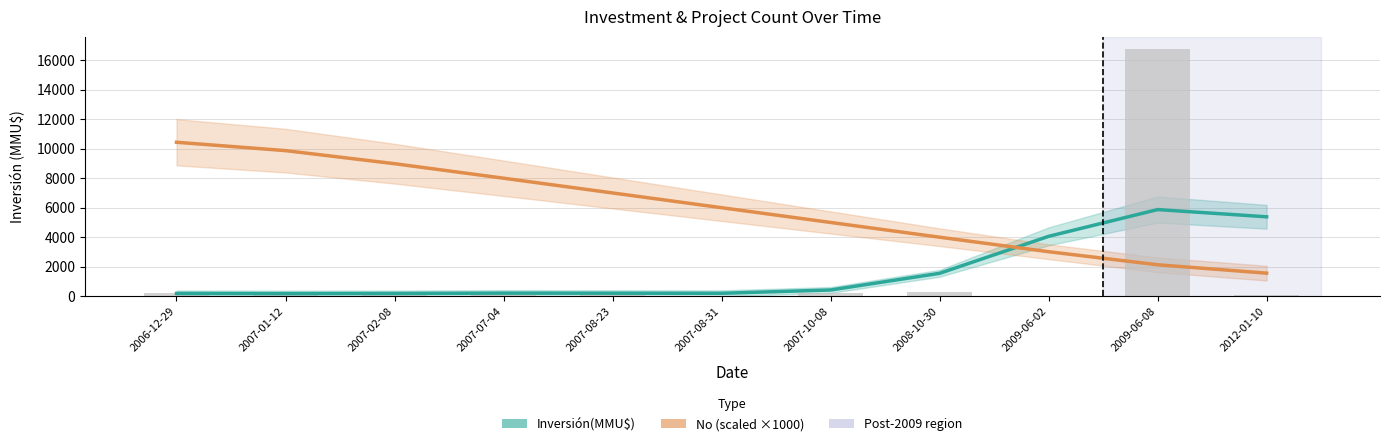

The value of Inversión(MMU$) at 2009-06-02 is 4060. True or false?

True